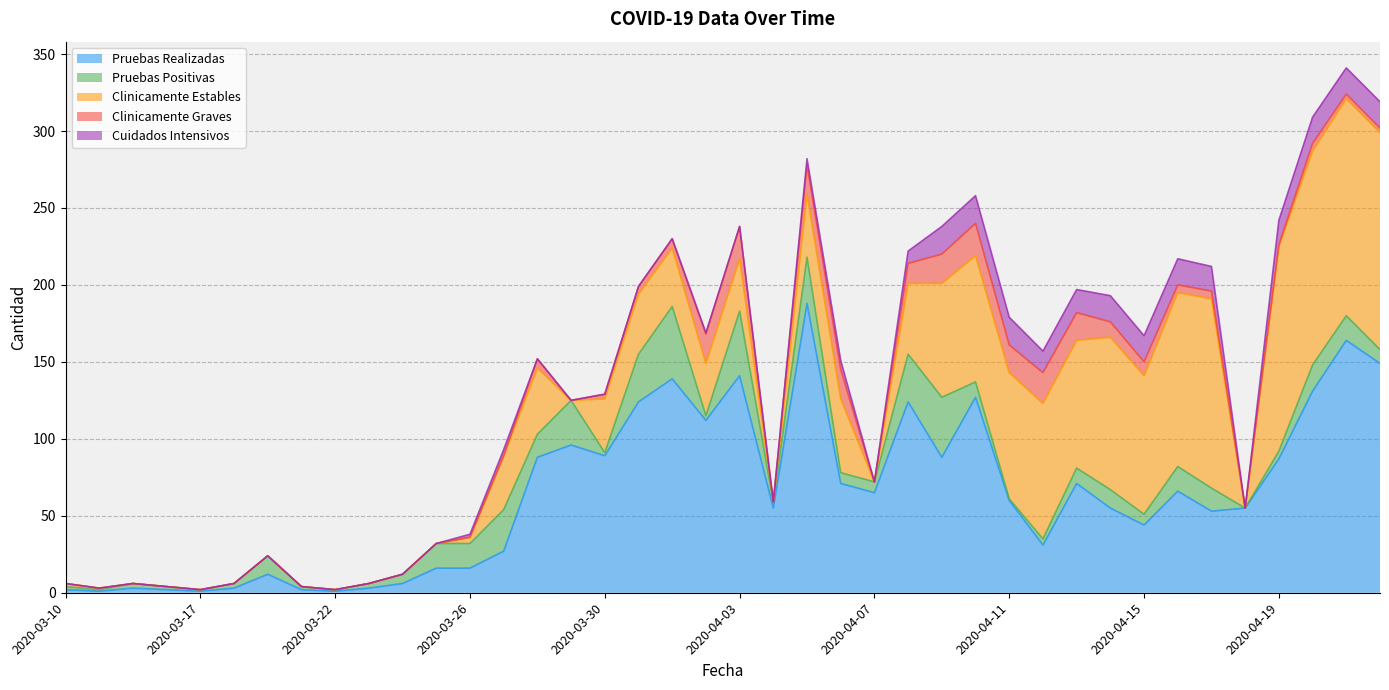

At which label does Clinicamente Graves reach its peak?

2020-04-03